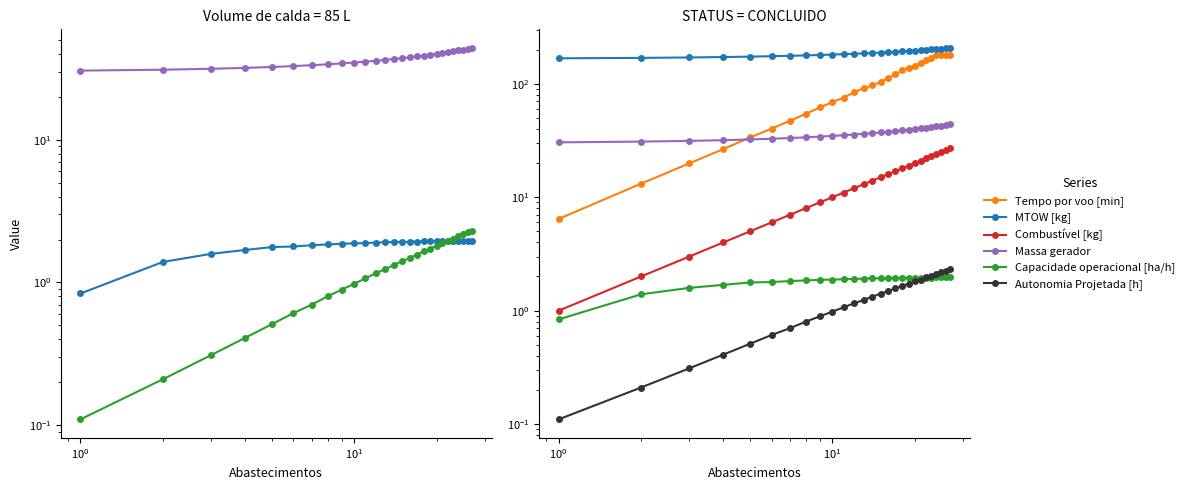

Reading left to right, list all the values displayed in this chart.

Capacidade operacional [ha/h]: 0.8	1.4	1.6	1.7	1.8	1.8	1.8	1.8	1.9	1.9	1.9	1.9	1.9	1.9	1.9	1.9	1.9	2.0	1.9	1.9	2.0	2.0	2.0	2.0	2.0	2.0	2.0
Autonomia Projetada [h]: 0.1	0.2	0.3	0.4	0.5	0.6	0.7	0.8	0.9	1.0	1.1	1.2	1.2	1.3	1.4	1.5	1.6	1.6	1.7	1.8	1.9	2.0	2.0	2.1	2.2	2.2	2.3
Massa gerador: 30.5	30.9	31.4	31.9	32.3	32.8	33.3	33.8	34.2	34.7	35.2	35.7	36.2	36.8	37.3	37.8	38.3	38.9	39.4	40.0	40.5	41.1	41.6	42.2	42.8	43.4	44.0
Tempo por voo [min]: 6.4	13.2	19.9	26.6	33.6	40.3	47.2	54.4	61.9	68.9	75.7	84.0	91.5	96.9	104.3	112.1	121.1	131.2	138.2	144.9	152.4	161.0	170.1	180.3	180.4	180.2	180.3
MTOW [kg]: 167.9	169.3	170.8	172.2	173.7	175.2	176.7	178.1	179.6	181.1	182.6	184.1	185.6	187.1	188.7	190.2	191.7	193.3	194.8	196.3	197.9	199.5	201.0	202.6	204.2	205.8	207.4
Combustível [kg]: 1.0	2.0	3.0	4.0	5.0	6.0	7.0	8.0	9.0	10.0	11.0	12.0	13.0	14.0	15.0	16.0	17.0	18.0	19.0	20.0	21.0	22.0	23.0	24.0	25.0	26.0	27.0